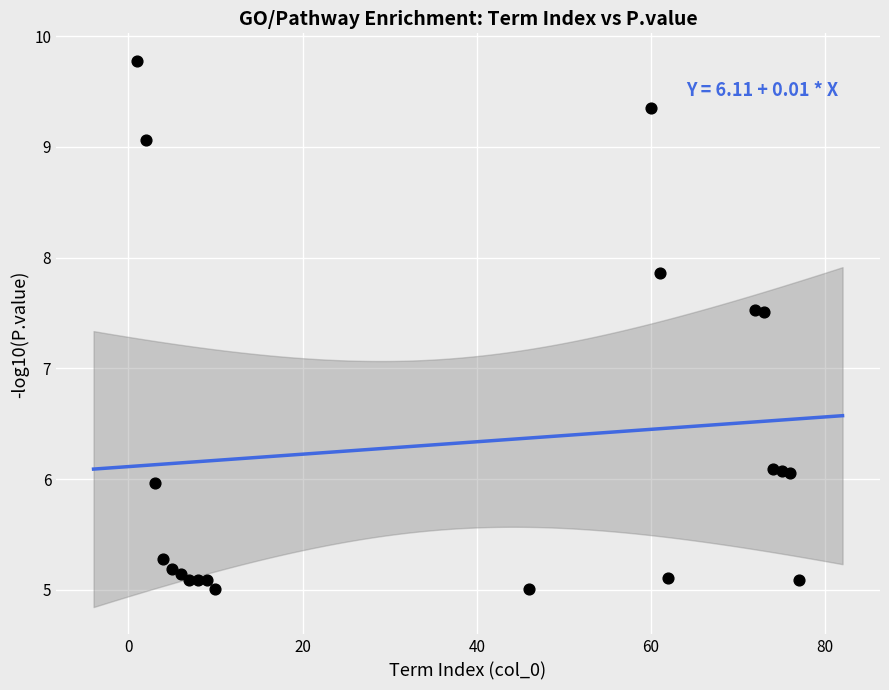

What is the range of Y values (max minus min)?

4.8